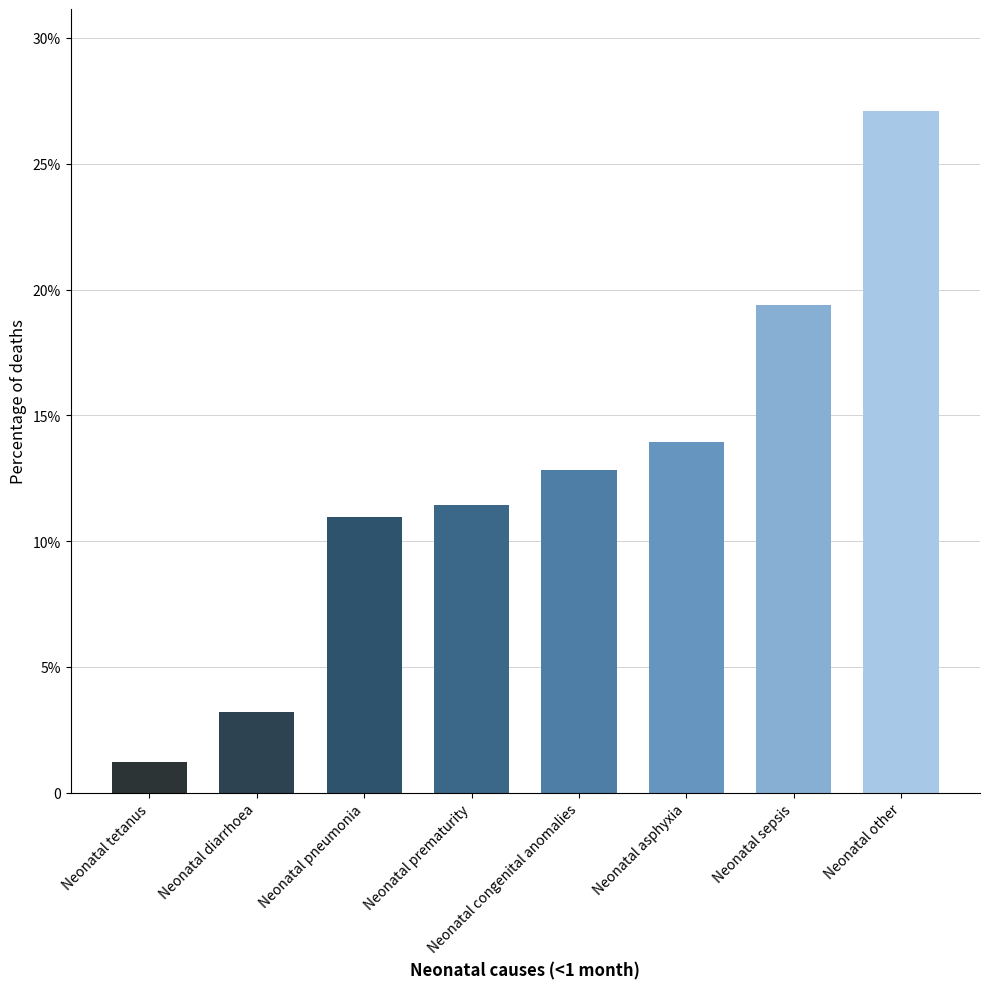

What is the label of the 6th bar from the left?

Neonatal asphyxia